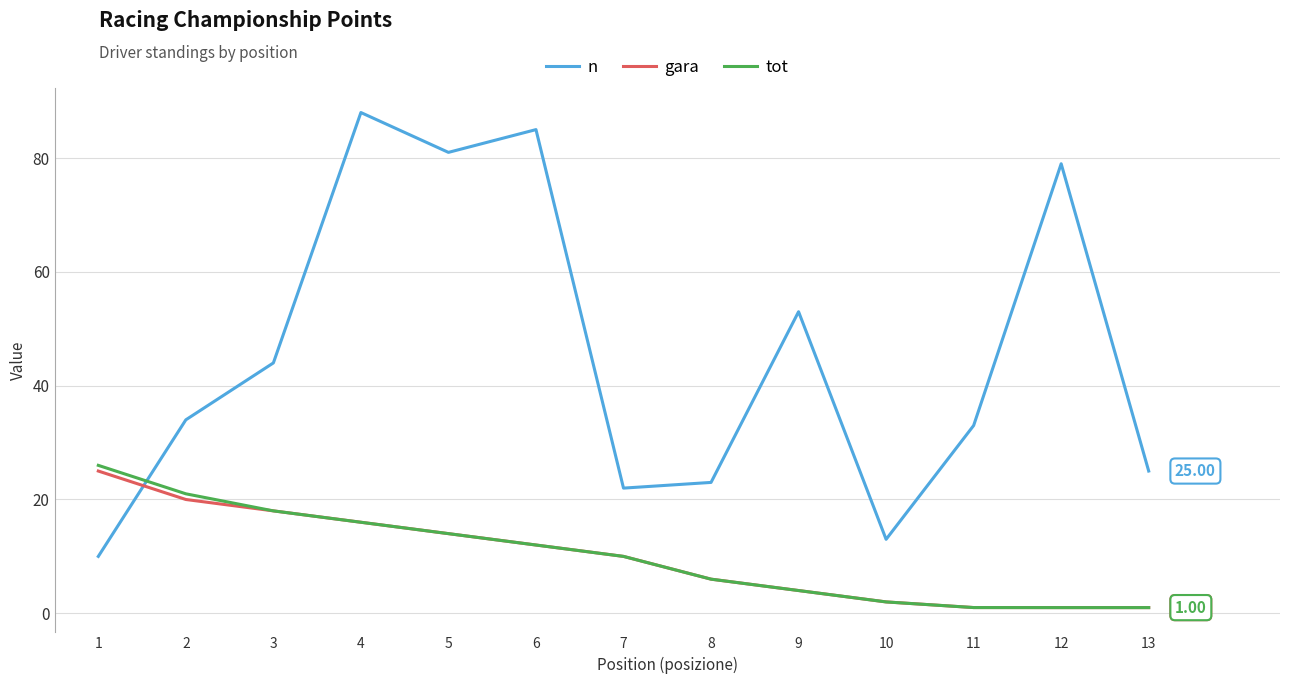

What is the difference between the maximum and minimum values in the gara series?

24.0